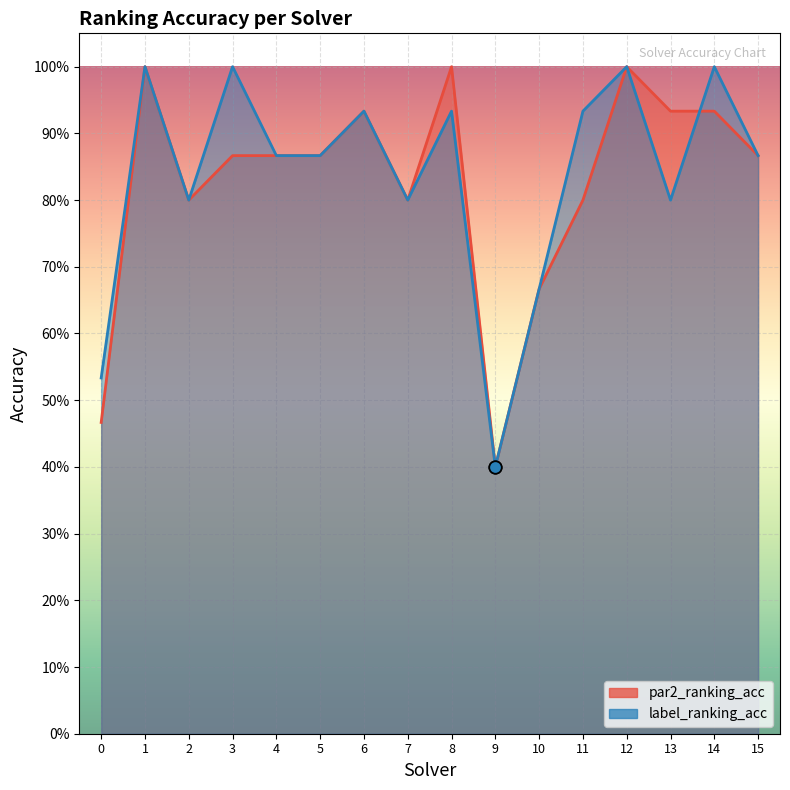

What are all the series names shown in the legend?

par2_ranking_acc, label_ranking_acc